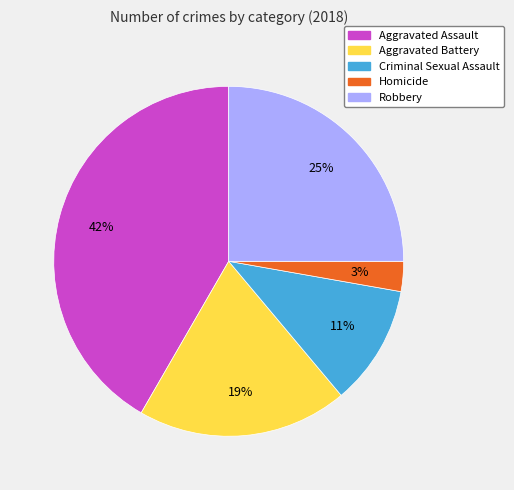

To the nearest percent, what is the average slice percentage?

20%